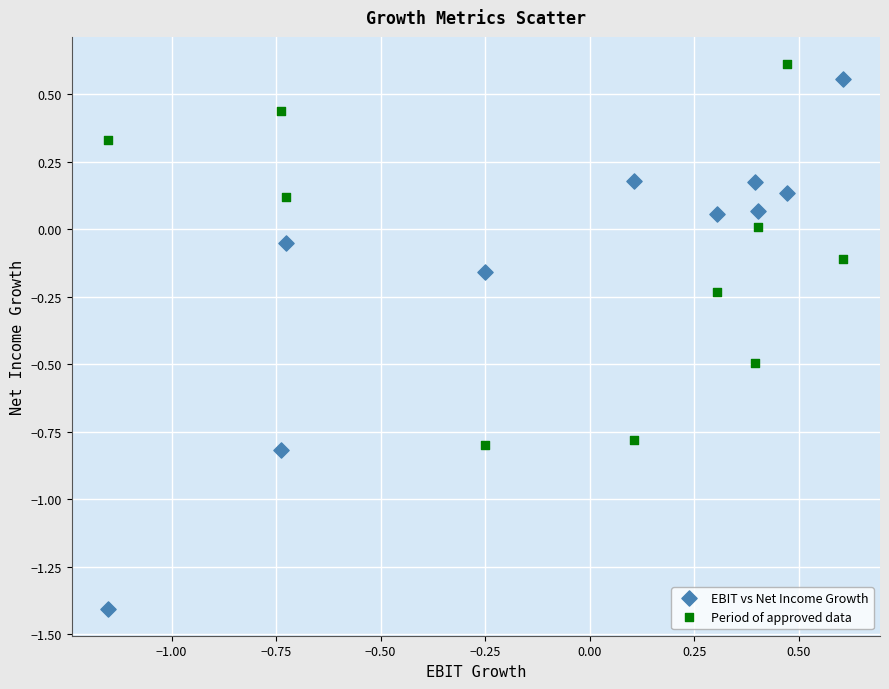

Across all data points, what is the range of Y values (max minus min)?

2.0